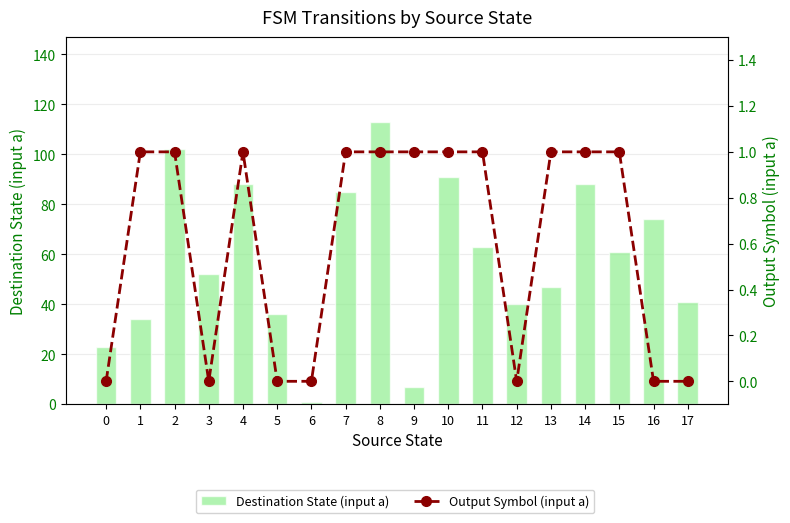

Rank the categories by Output Symbol (input a) value from lowest to highest.

0, 3, 5, 6, 12, 16, 17, 1, 2, 4, 7, 8, 9, 10, 11, 13, 14, 15